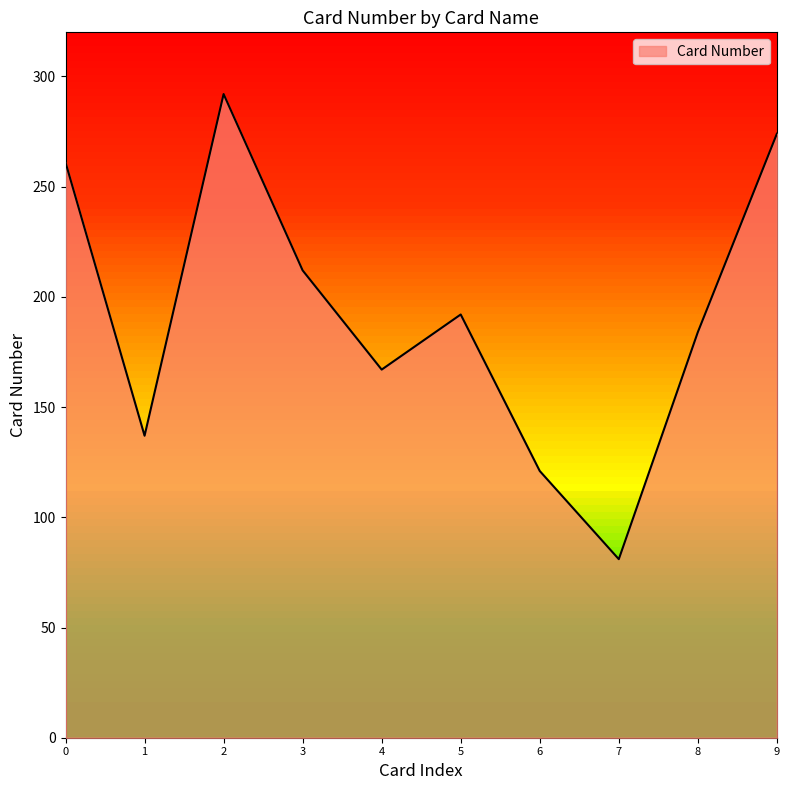

What is the smallest value displayed?

81